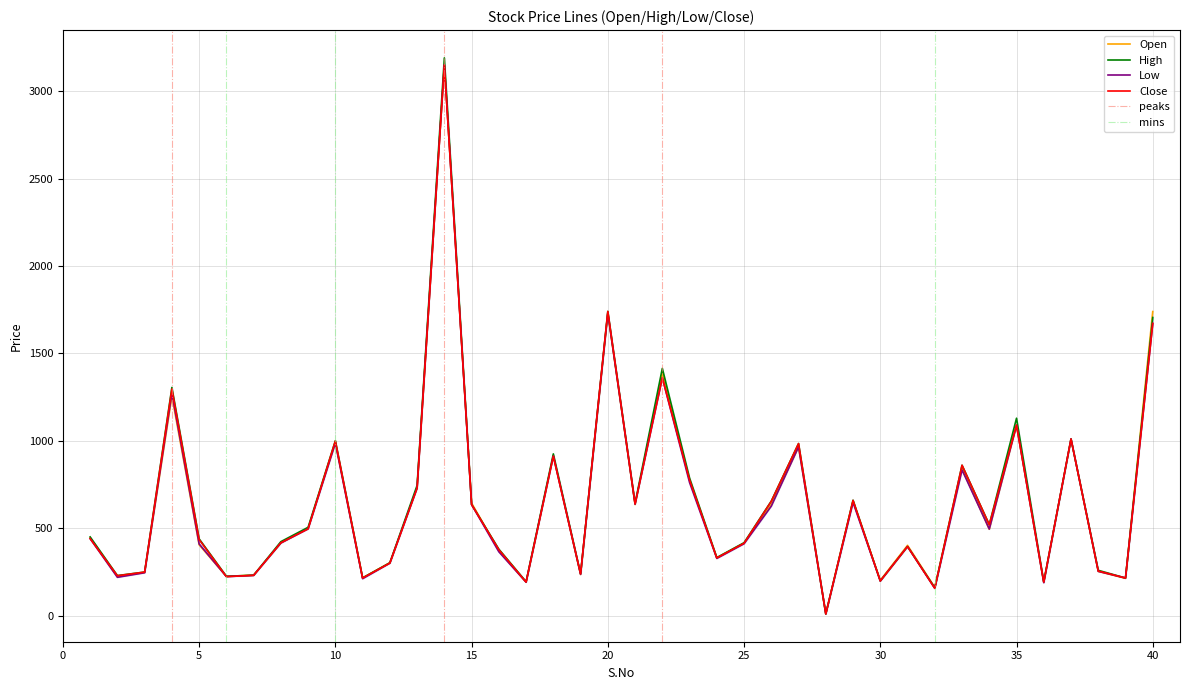

What is the difference between the highest and lowest values at 9?

9.0